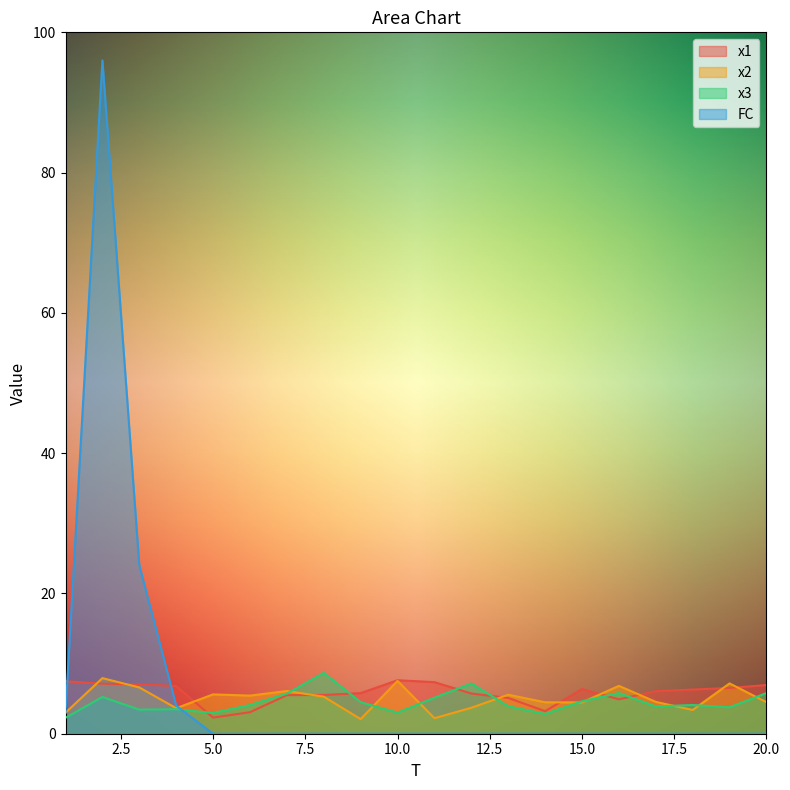

At 2, list the series in order from largest to smallest.

FC, x2, x1, x3